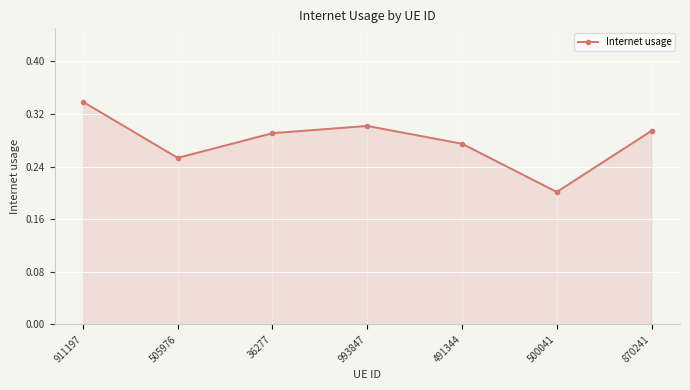

True or false: there are more than 1 points higher than both neighbors.

False